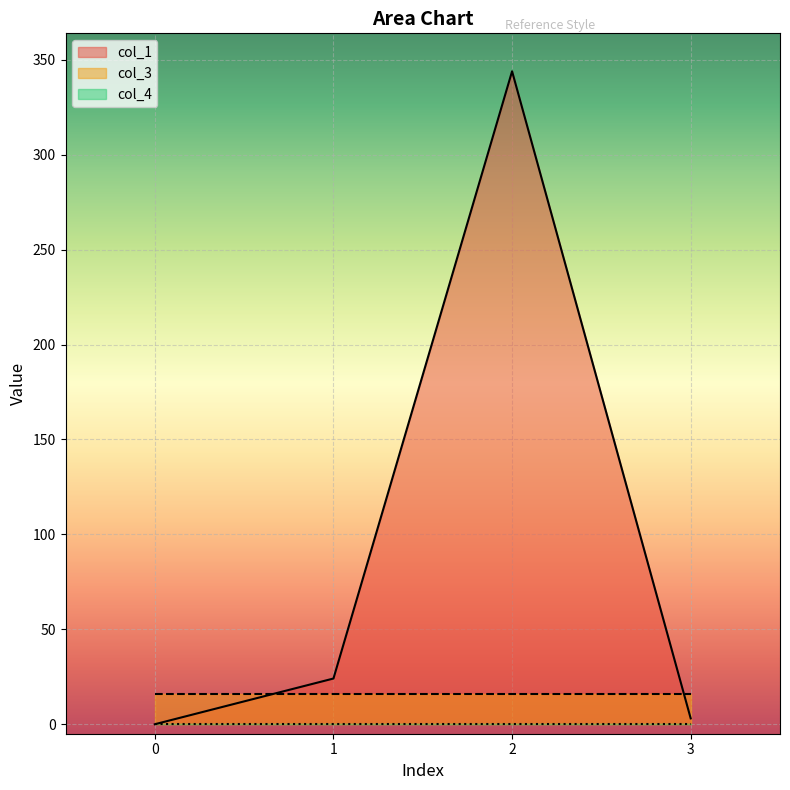

Rank the series by their maximum value, from highest to lowest.

col_1, col_3, col_4